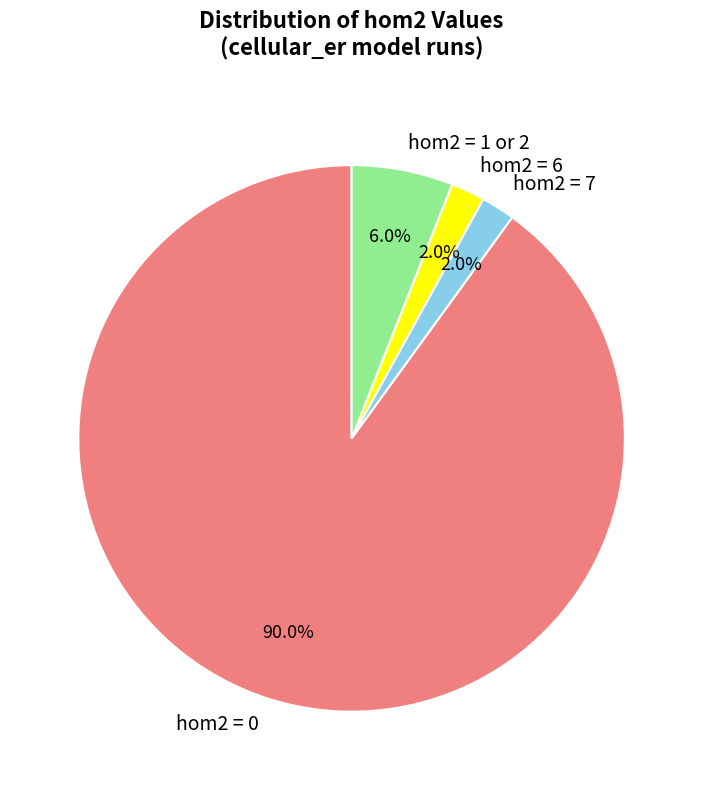

How many slices are in this pie chart?

4